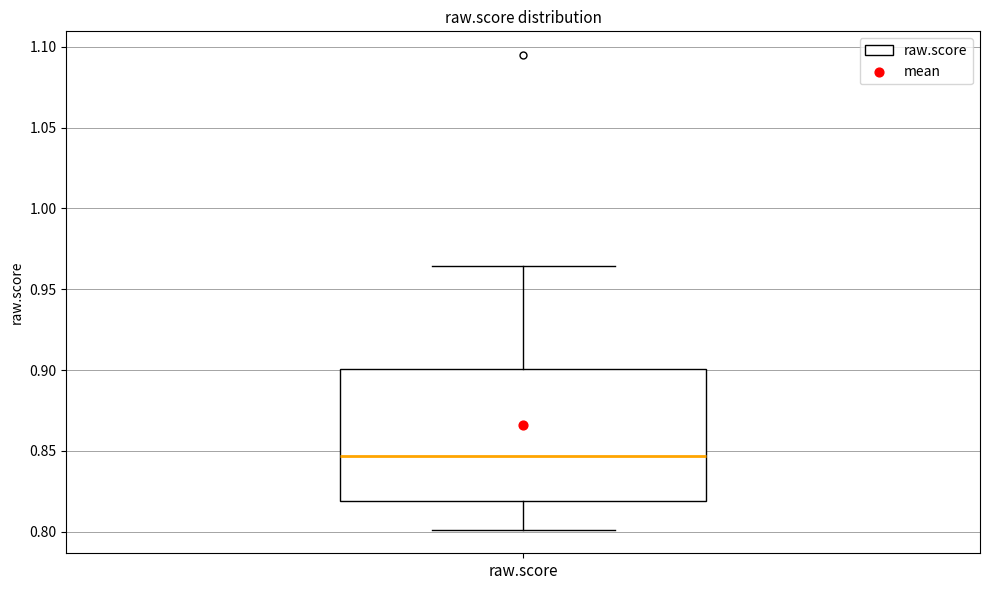

Transcribe this box plot: give where the median line is, the range the box spans, and where the two whiskers end, as read against the y-axis. The values are not printed on the chart, so give them approximately, as read against the axis.

median 0.845, box 0.820 to 0.900, whiskers 0.800 to 0.965